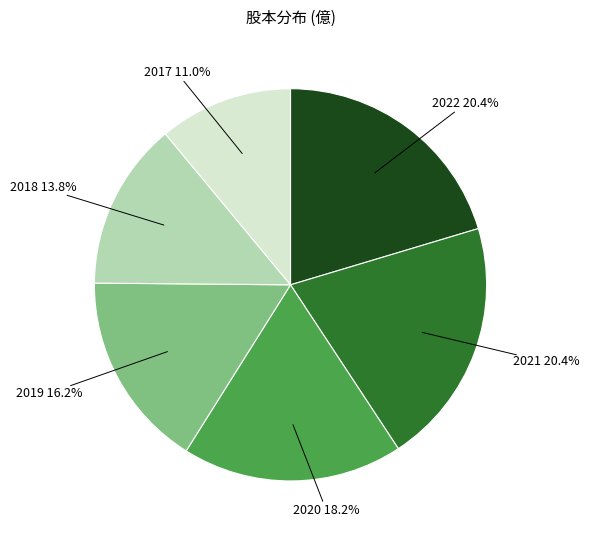

What percentage is the 2017 slice, to the nearest percent?

11%